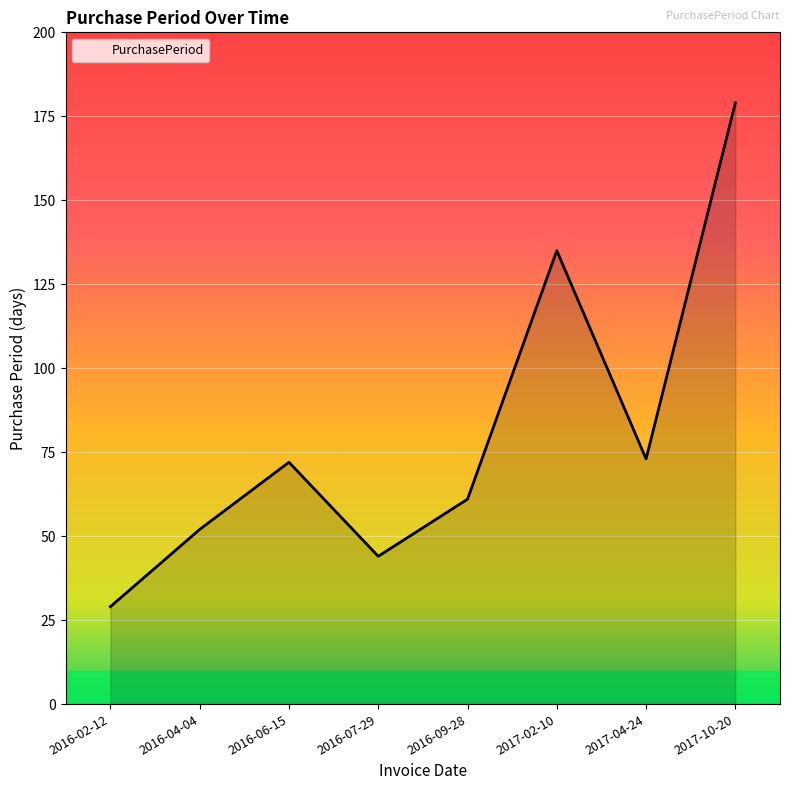

What is the maximum value shown in the chart?

179